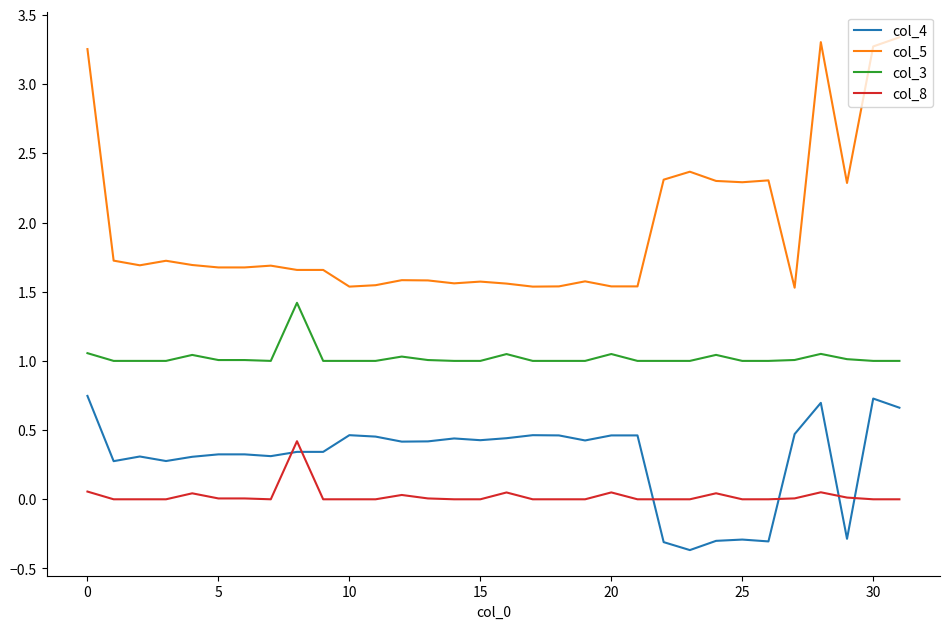

What is the average value of the col_5 series?

2.0